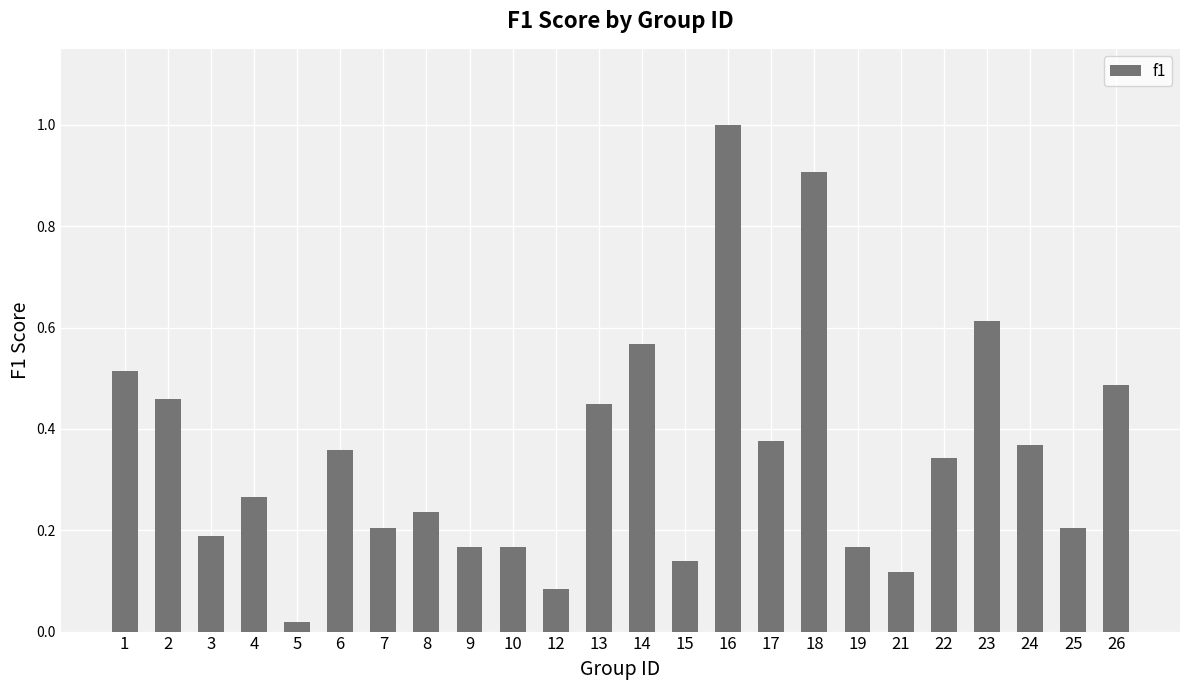

What is the difference between the second highest and minimum values?

0.9